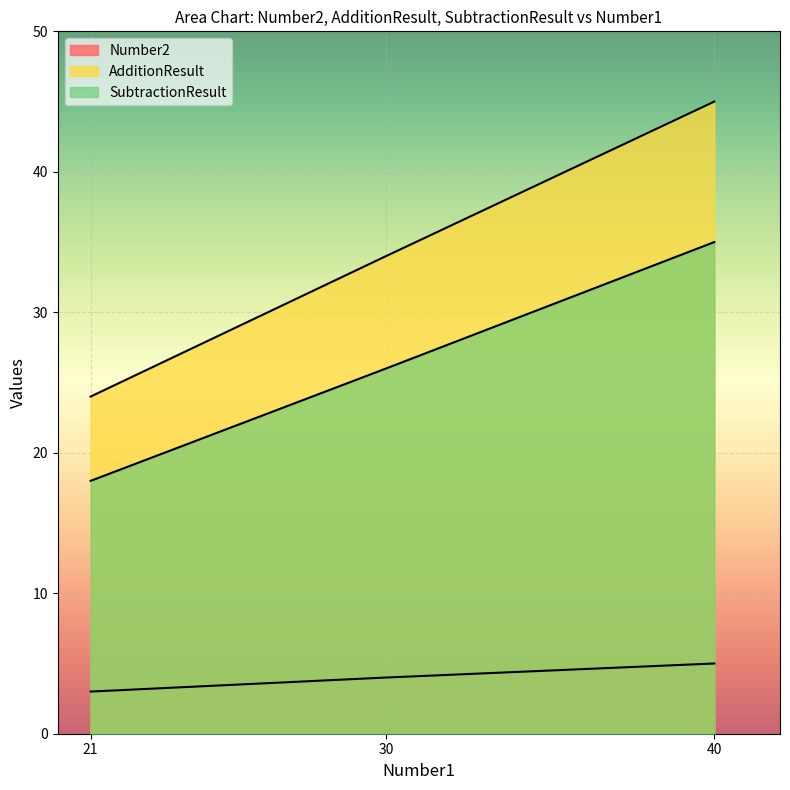

Rank the series by their maximum value, from highest to lowest.

AdditionResult, SubtractionResult, Number2